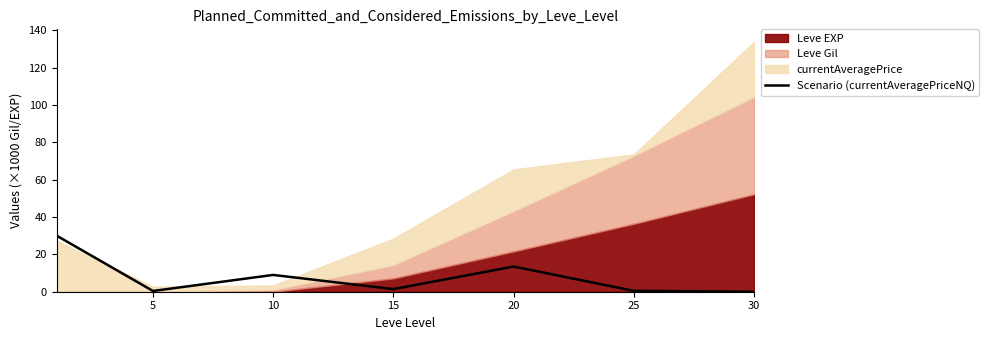

Where is the data nearest to the value 15?

20